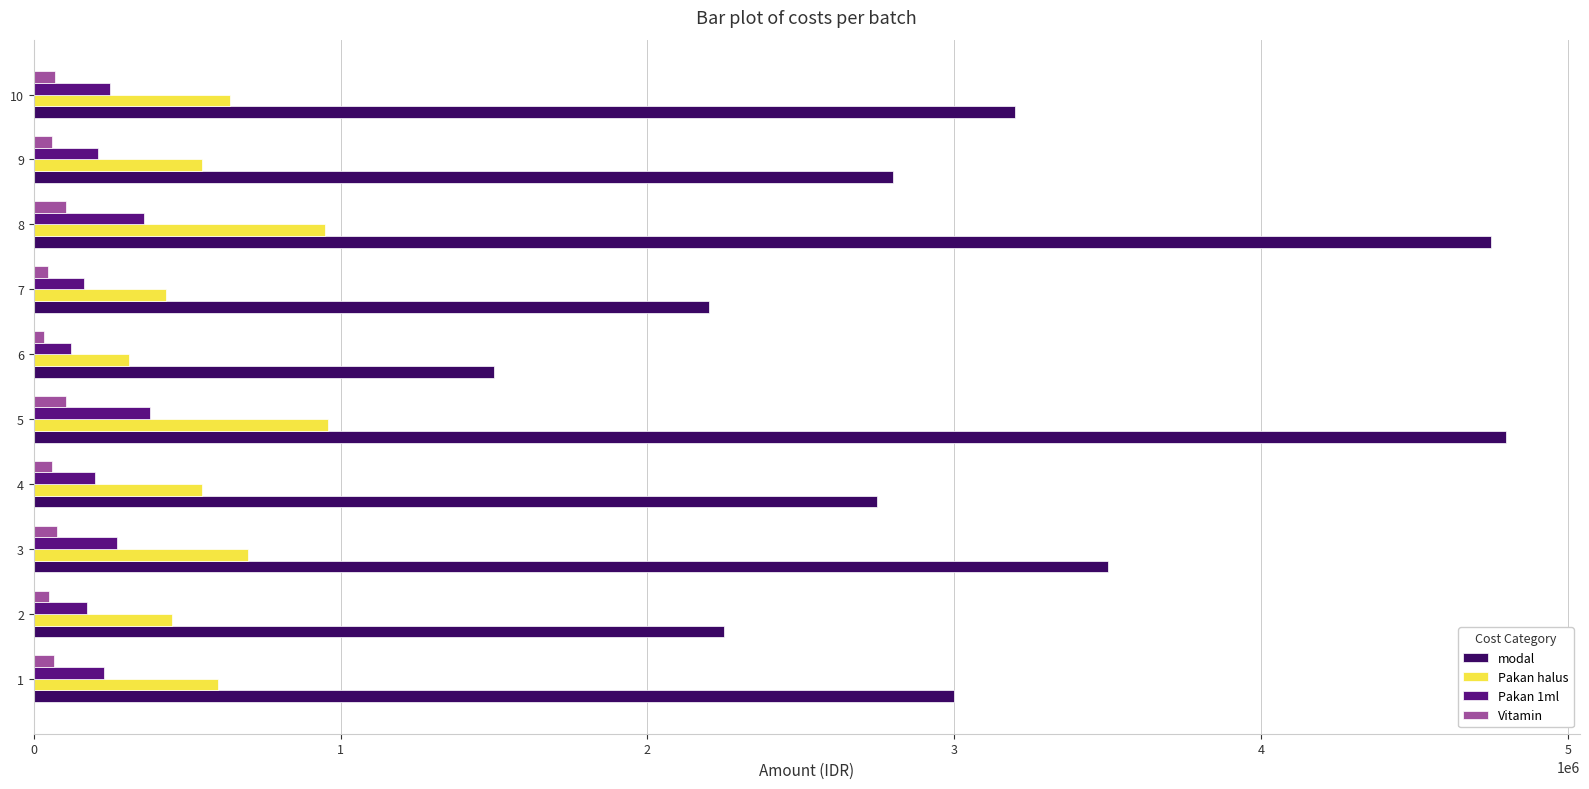

The value of Pakan 1ml at 2 is 175000. True or false?

True